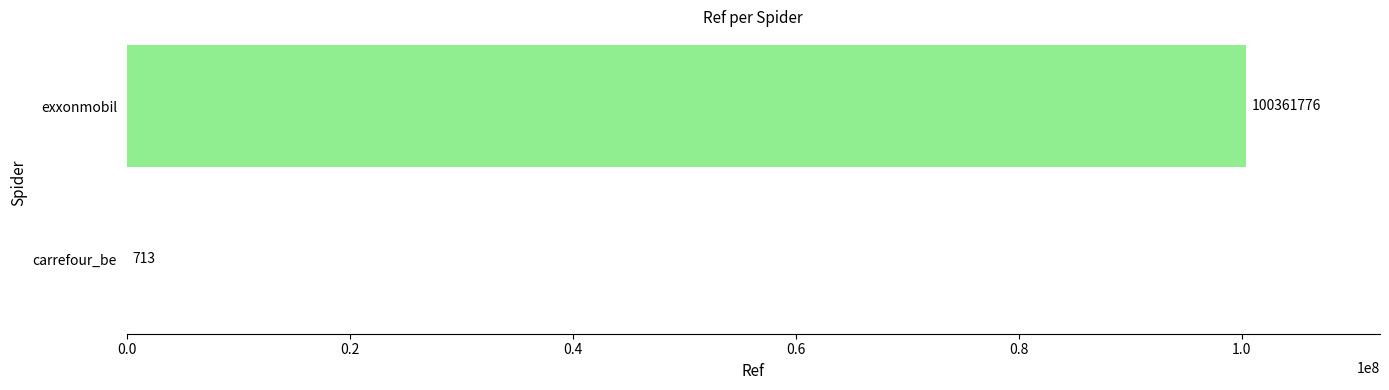

The chart shows a value of 39772048 at exxonmobil. True or false?

False